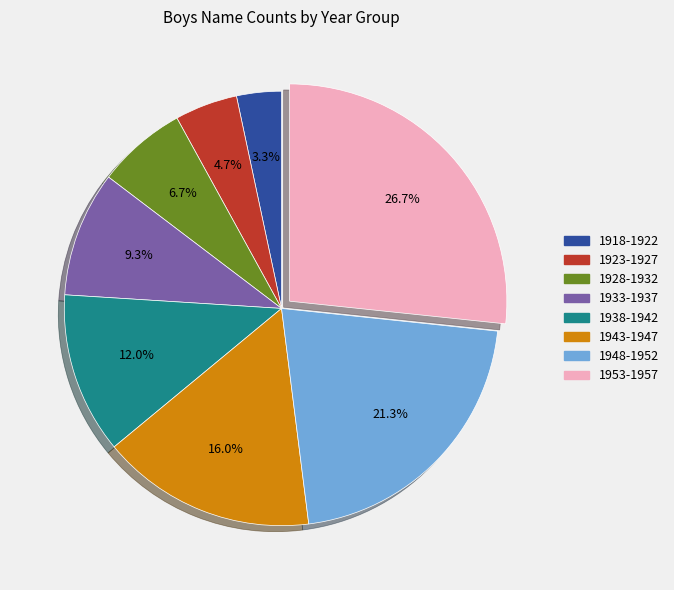

Rank the categories by value from highest to lowest.

1953-1957, 1948-1952, 1943-1947, 1938-1942, 1933-1937, 1928-1932, 1923-1927, 1918-1922